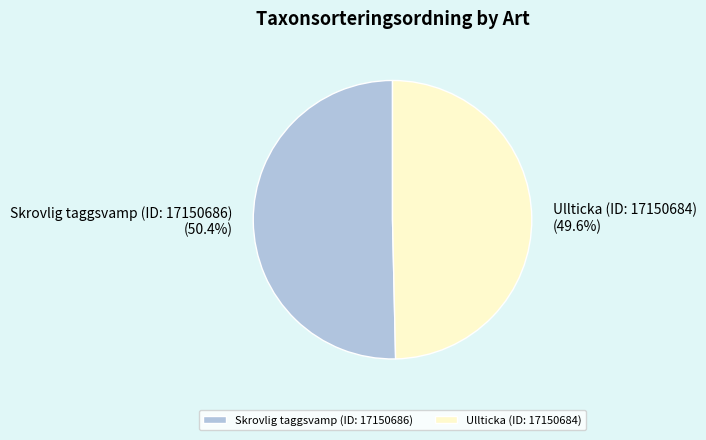

To the nearest percent, what is the difference between the largest and smallest slice percentages?

1%